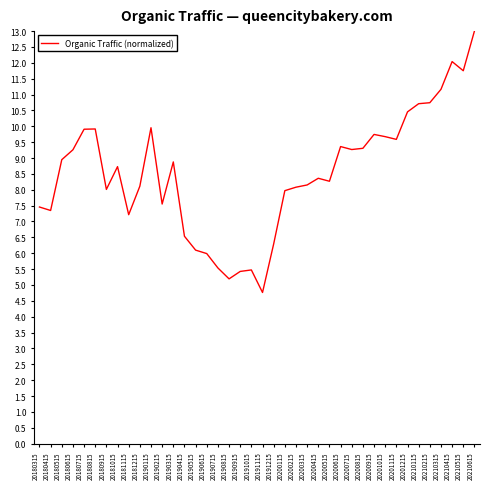

What is the greatest value displayed?

13.0